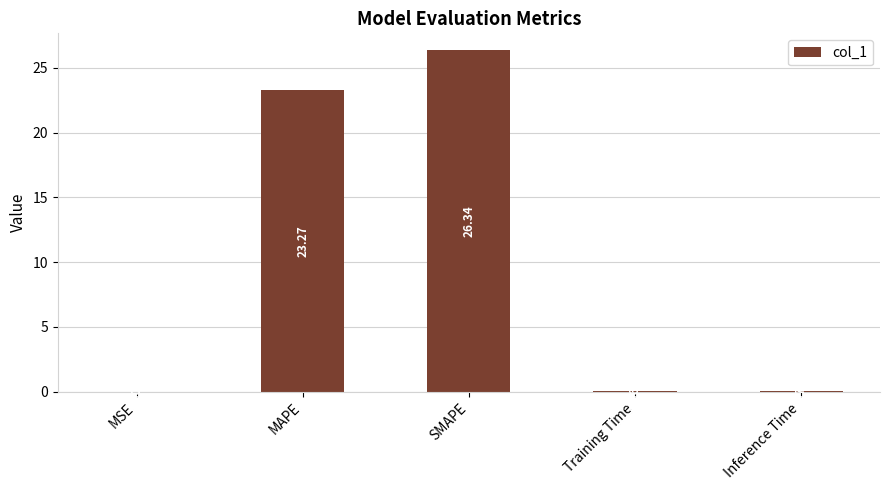

At which label is the value closest to 13?

MAPE